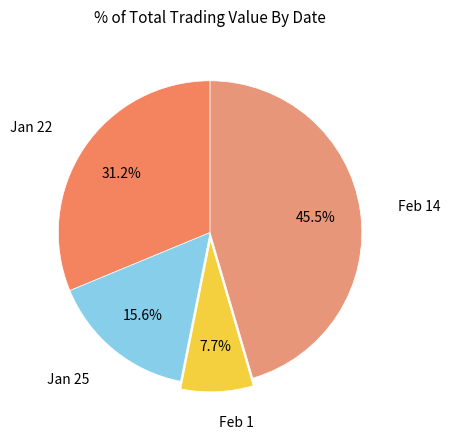

How many slices are in this pie chart?

4